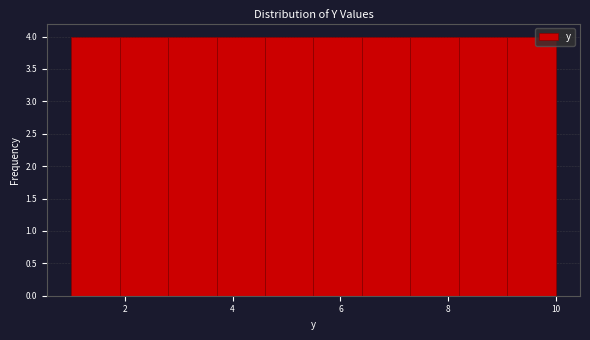

How tall is the bar that spans 7.3 to 8.2 on the x-axis? Neither the bar edges nor the heights are printed on the chart, so give them approximately, as read against the axes.

4